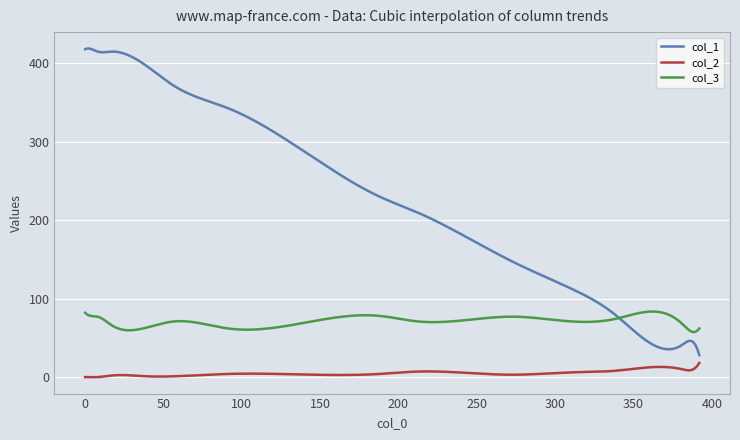

Which series has the widest spread of values?

col_1